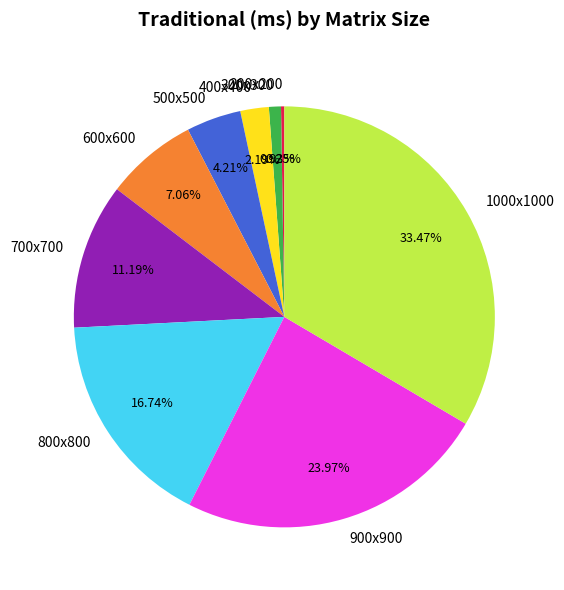

To the nearest percent, what is the difference between the largest and smallest slice percentages?

33%